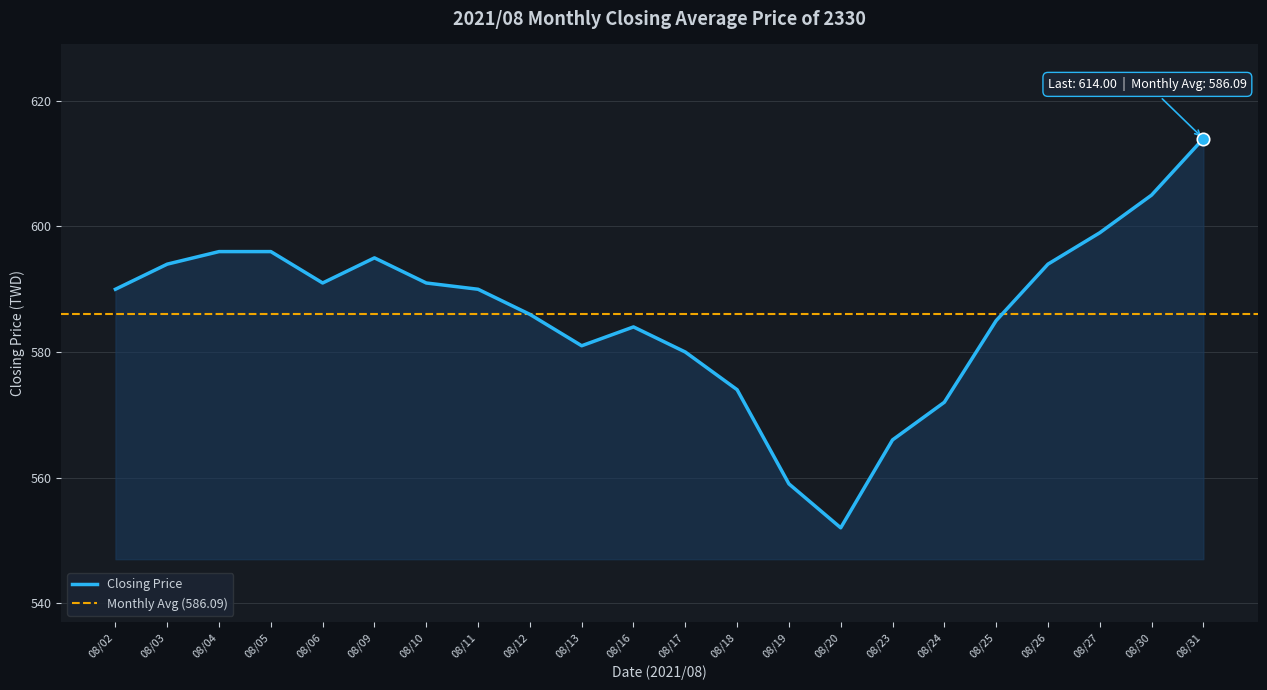

Which has a higher value, 08/04 or 08/03?

08/04